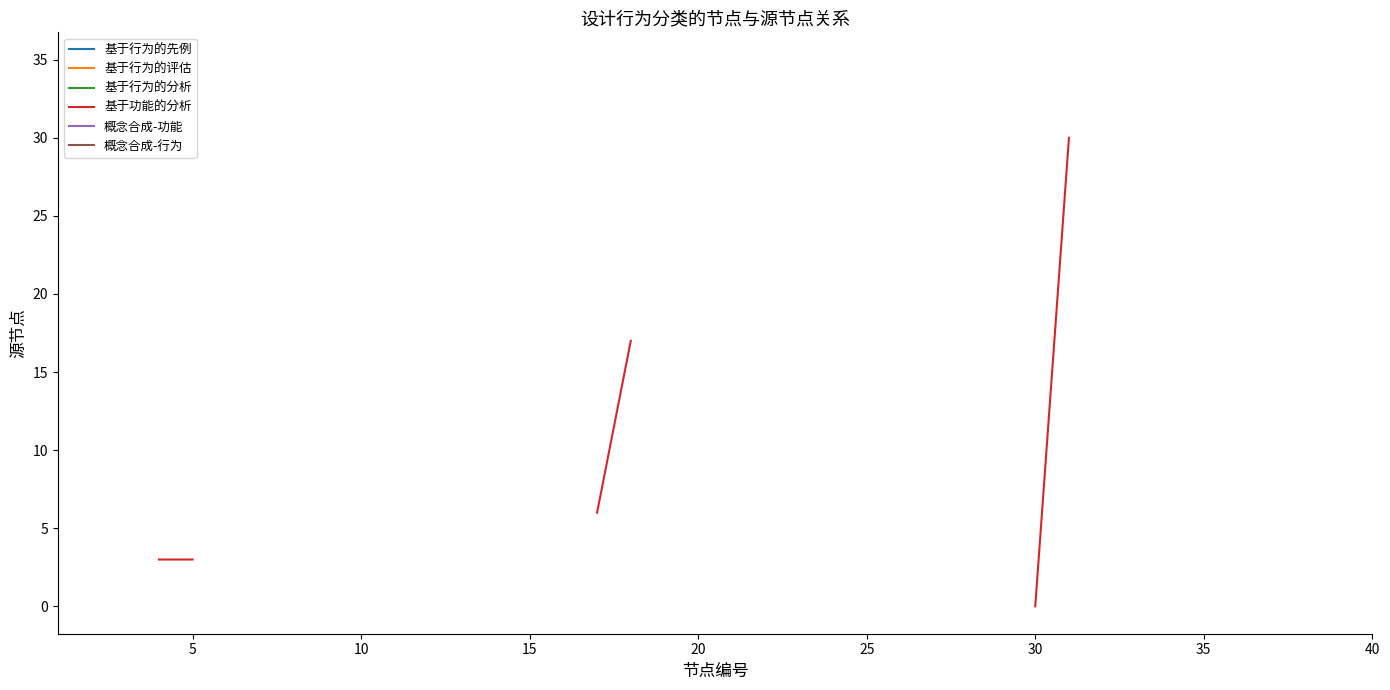

Is this an area chart (filled region under the line)?

No